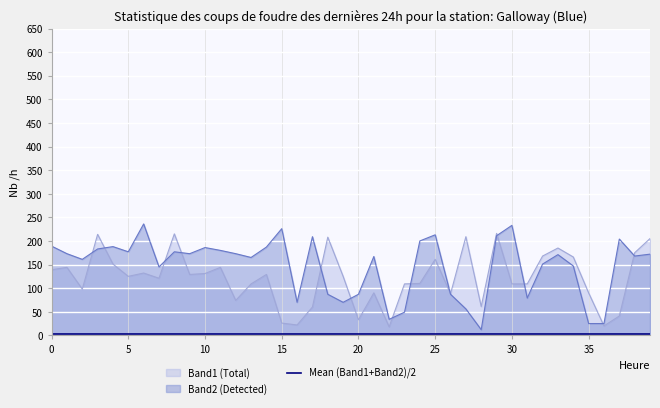

What is the greatest value displayed?

236